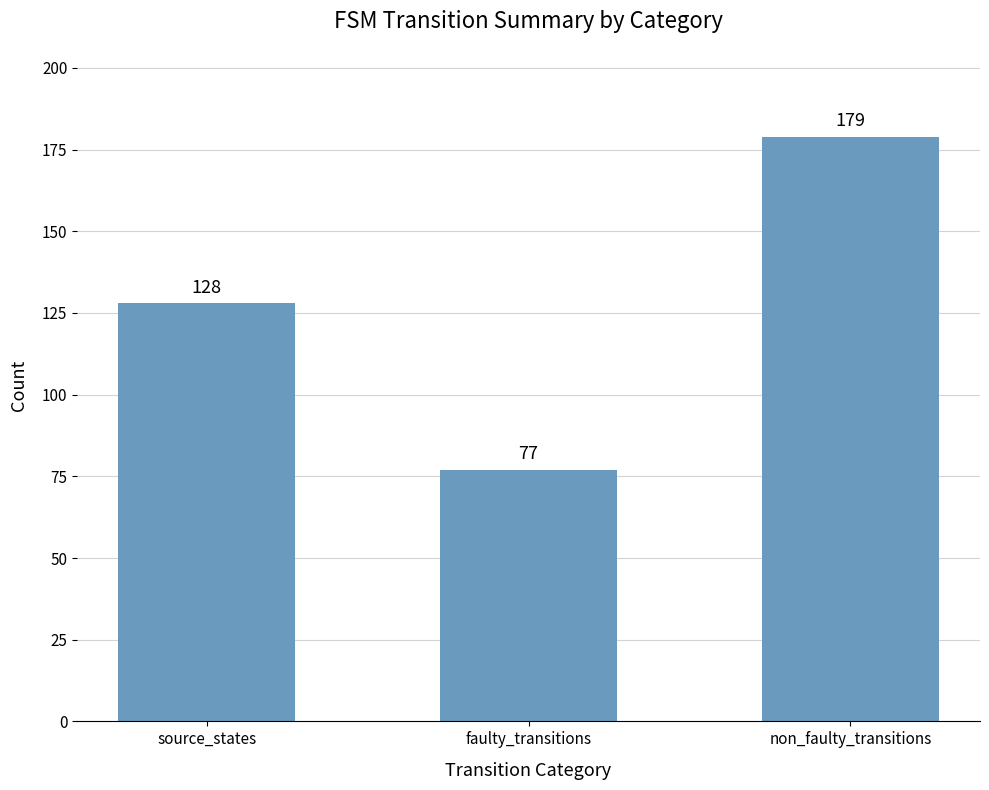

Which label corresponds to the smallest value in the chart?

faulty_transitions